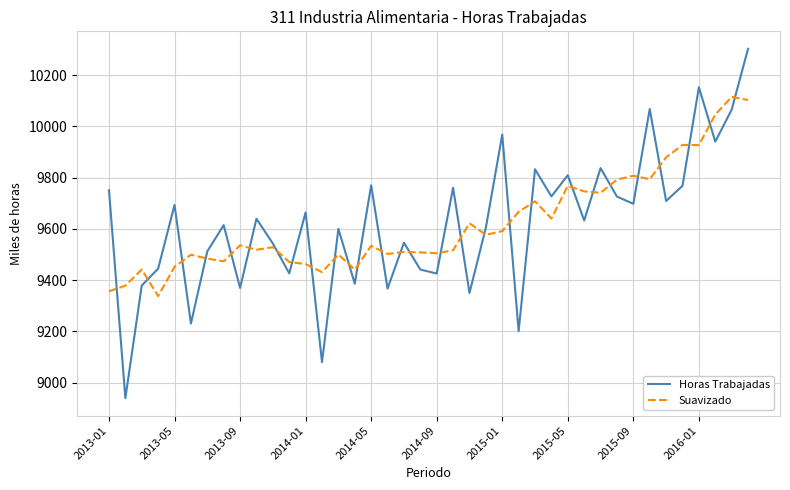

Does the chart display data point markers on the line(s)?

No